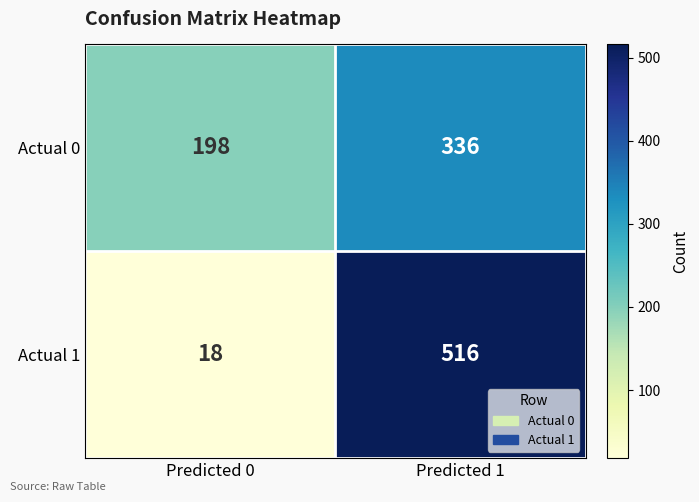

How many distinct data groups are displayed?

2